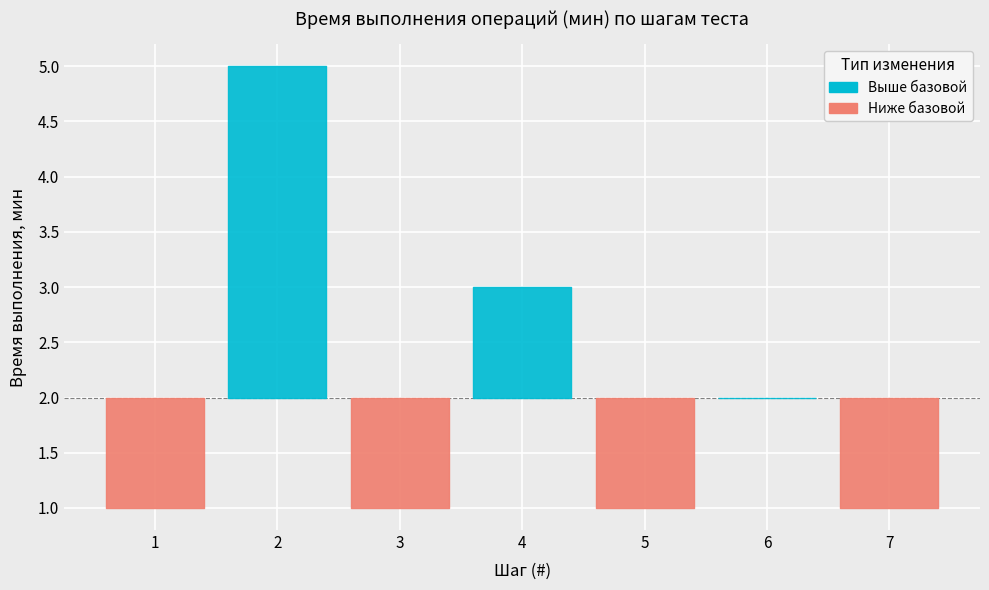

How many interior local valleys (lower than both neighbors) does the data have?

2